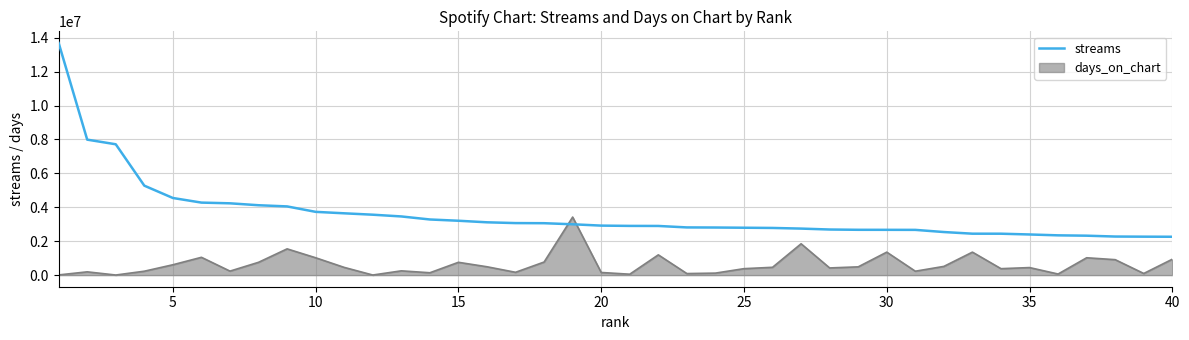

Rank the series by their average value, from highest to lowest.

streams, days_on_chart